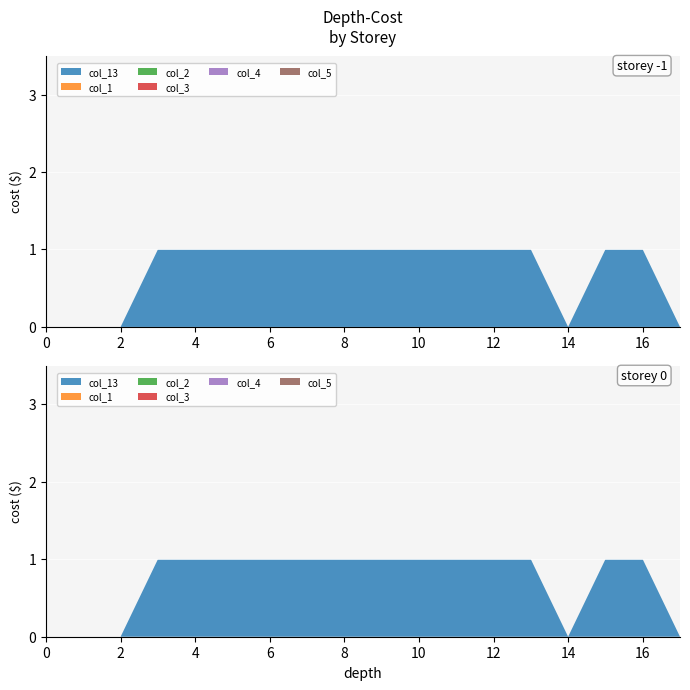

Reading right to left, what are all the values shown in this chart?

col_13: 17=0	16=1	15=1	14=0	13=1	12=1	11=1	10=1	9=1	8=1	7=1	6=1	5=1	4=1	3=1	2=0	1=0	0=0
col_1: 17=0	16=0	15=0	14=0	13=0	12=0	11=0	10=0	9=0	8=0	7=0	6=0	5=0	4=0	3=0	2=0	1=0	0=0
col_2: 17=0	16=0	15=0	14=0	13=0	12=0	11=0	10=0	9=0	8=0	7=0	6=0	5=0	4=0	3=0	2=0	1=0	0=0
col_3: 17=0	16=0	15=0	14=0	13=0	12=0	11=0	10=0	9=0	8=0	7=0	6=0	5=0	4=0	3=0	2=0	1=0	0=0
col_4: 17=0	16=0	15=0	14=0	13=0	12=0	11=0	10=0	9=0	8=0	7=0	6=0	5=0	4=0	3=0	2=0	1=0	0=0
col_5: 17=0	16=0	15=0	14=0	13=0	12=0	11=0	10=0	9=0	8=0	7=0	6=0	5=0	4=0	3=0	2=0	1=0	0=0